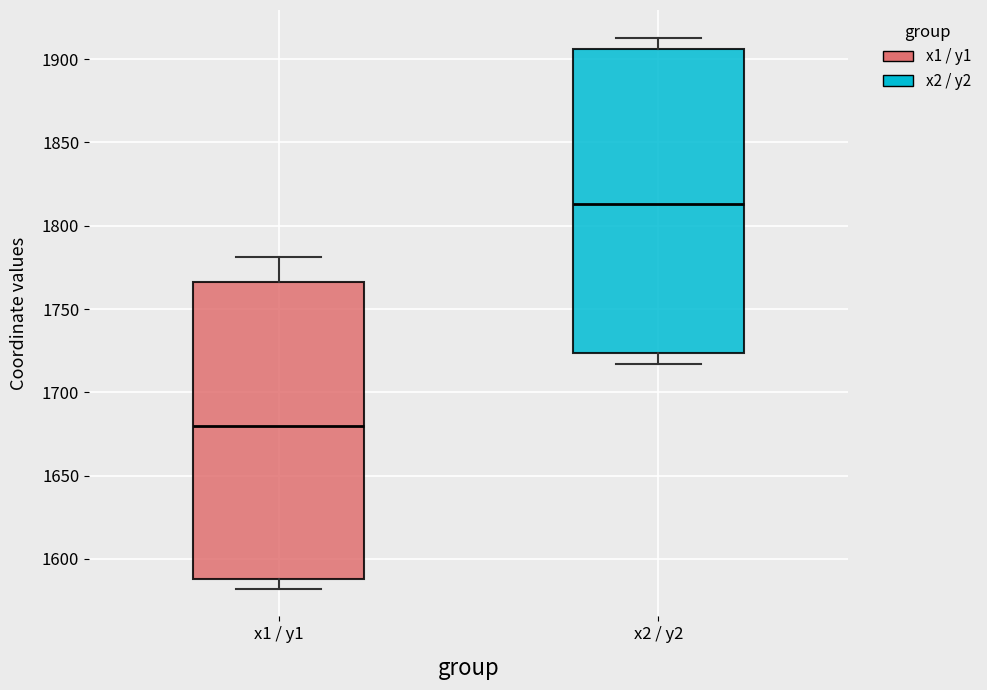

Reading left to right, transcribe this box plot: for each box, give where its median line is, the range the box spans, and where its two whiskers end, as read against the y-axis. The values are not printed on the chart, so give them approximately, as read against the axis.

x1 / y1: median 1680, box 1590 to 1765, whiskers 1580 to 1780
x2 / y2: median 1815, box 1725 to 1905, whiskers 1715 to 1915